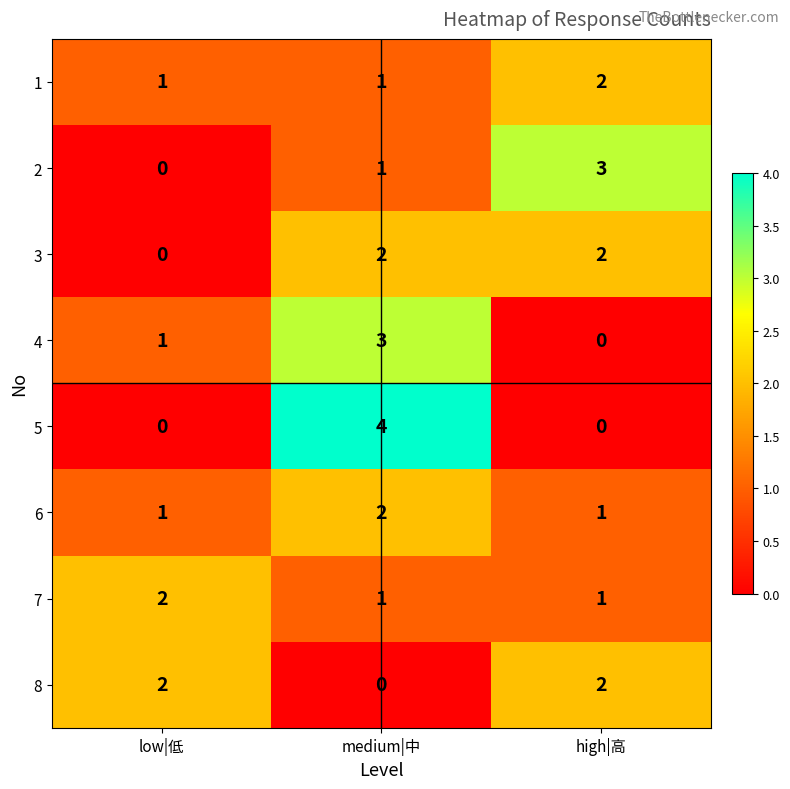

How many distinct data groups are displayed?

8